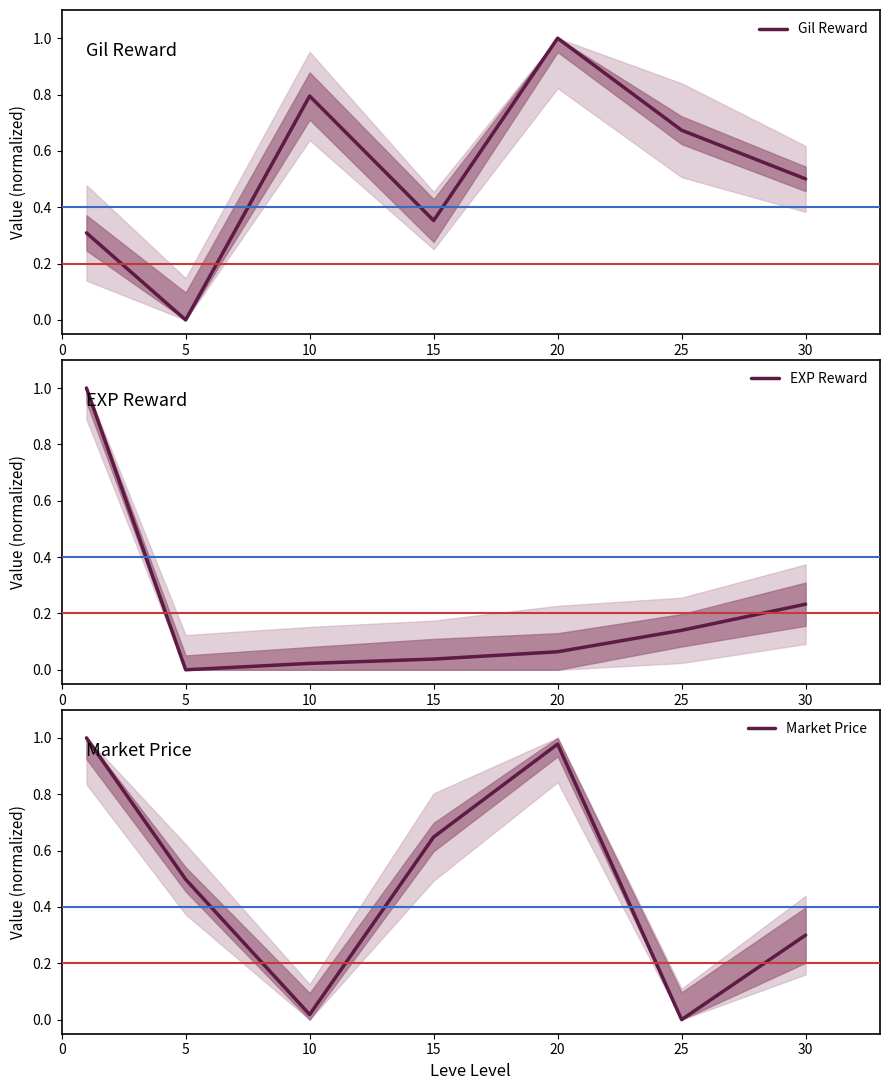

Reading left to right, list all the values displayed in this chart.

Gil Reward: 0.3	0.0	0.8	0.4	1.0	0.7	0.5
EXP Reward: 1.0	0.0	0.0	0.0	0.1	0.1	0.2
Market Price: 1.0	0.5	0.0	0.6	1.0	0.0	0.3